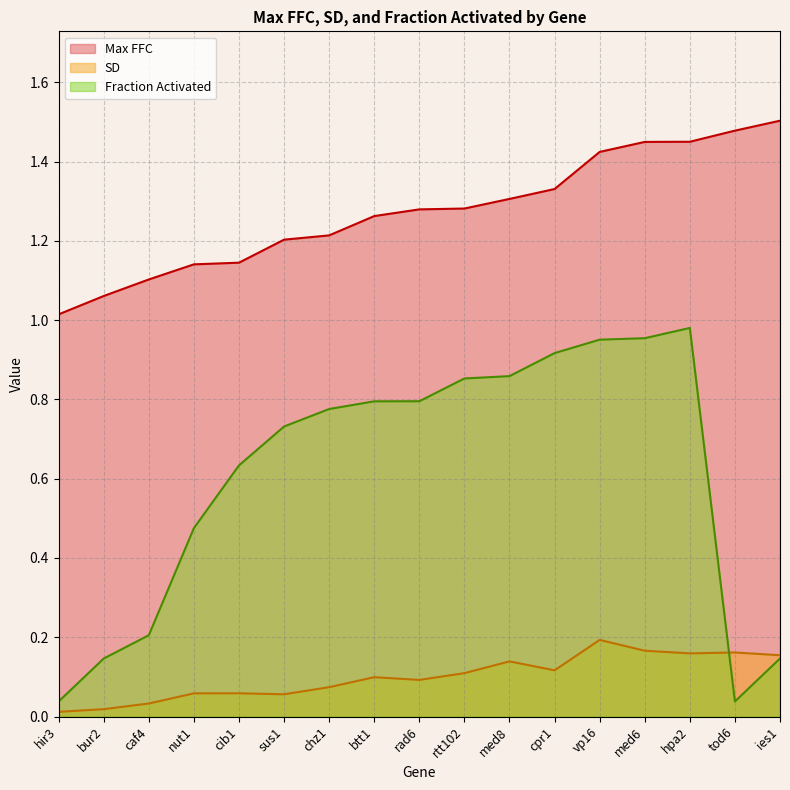

Reading right to left, list all the values displayed in this chart.

Max FFC: ies1=1.5	tod6=1.5	hpa2=1.5	med6=1.4	vp16=1.4	cpr1=1.3	med8=1.3	rtt102=1.3	rad6=1.3	btt1=1.3	chz1=1.2	sus1=1.2	cib1=1.1	nut1=1.1	caf4=1.1	bur2=1.1	hir3=1.0
SD: ies1=0.2	tod6=0.2	hpa2=0.2	med6=0.2	vp16=0.2	cpr1=0.1	med8=0.1	rtt102=0.1	rad6=0.1	btt1=0.1	chz1=0.1	sus1=0.1	cib1=0.1	nut1=0.1	caf4=0.0	bur2=0.0	hir3=0.0
Fraction Activated: ies1=0.1	tod6=0.0	hpa2=1.0	med6=1.0	vp16=1.0	cpr1=0.9	med8=0.9	rtt102=0.9	rad6=0.8	btt1=0.8	chz1=0.8	sus1=0.7	cib1=0.6	nut1=0.5	caf4=0.2	bur2=0.1	hir3=0.0